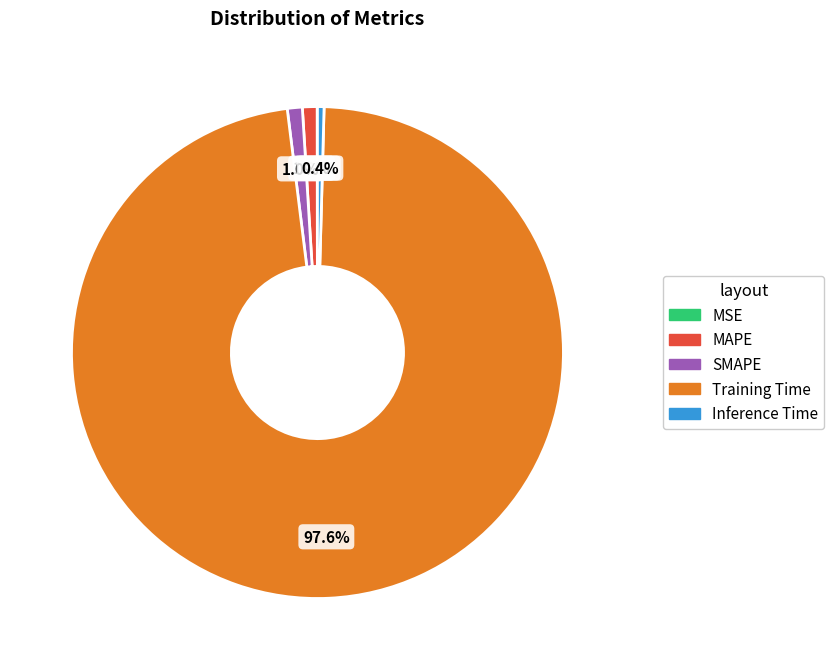

To the nearest percent, what is the difference between the largest and smallest slice percentages?

98%